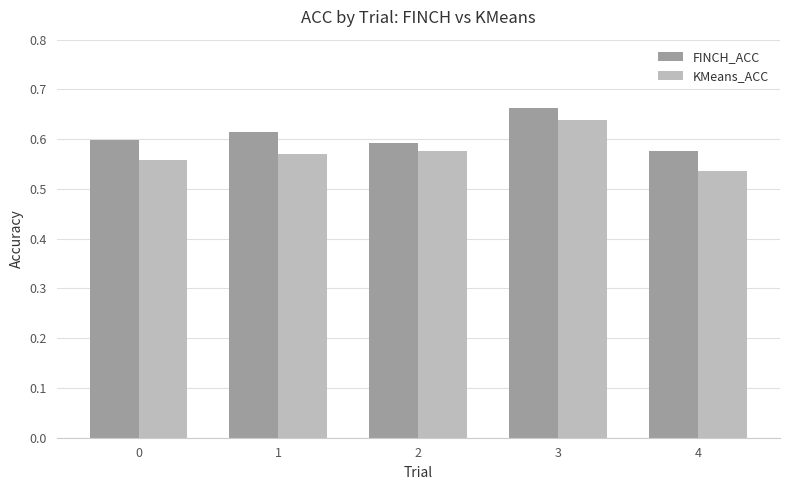

Is the value of FINCH_ACC at 1 greater than the value of KMeans_ACC at 3?

No